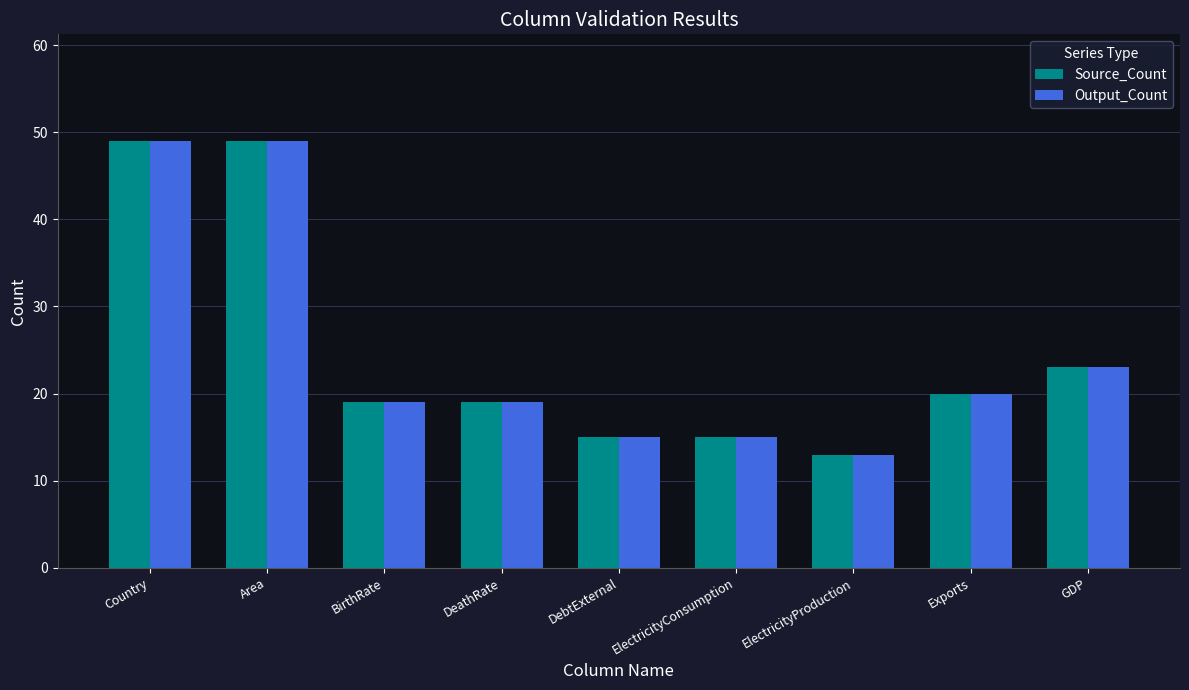

Reading right to left, what are all the values shown in this chart?

Source_Count: GDP=23	Exports=20	ElectricityProduction=13	ElectricityConsumption=15	DebtExternal=15	DeathRate=19	BirthRate=19	Area=49	Country=49
Output_Count: GDP=23	Exports=20	ElectricityProduction=13	ElectricityConsumption=15	DebtExternal=15	DeathRate=19	BirthRate=19	Area=49	Country=49